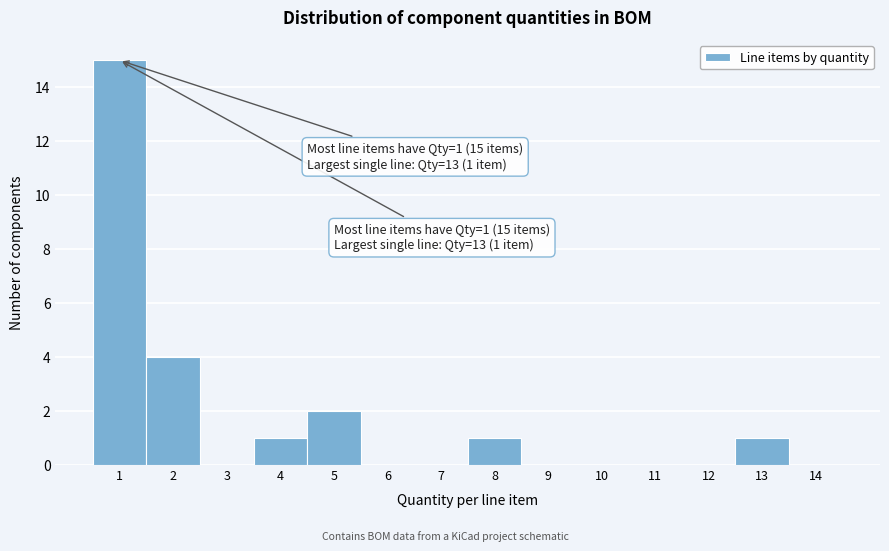

Which range on the x-axis has the tallest bar?

0.5 to 1.5